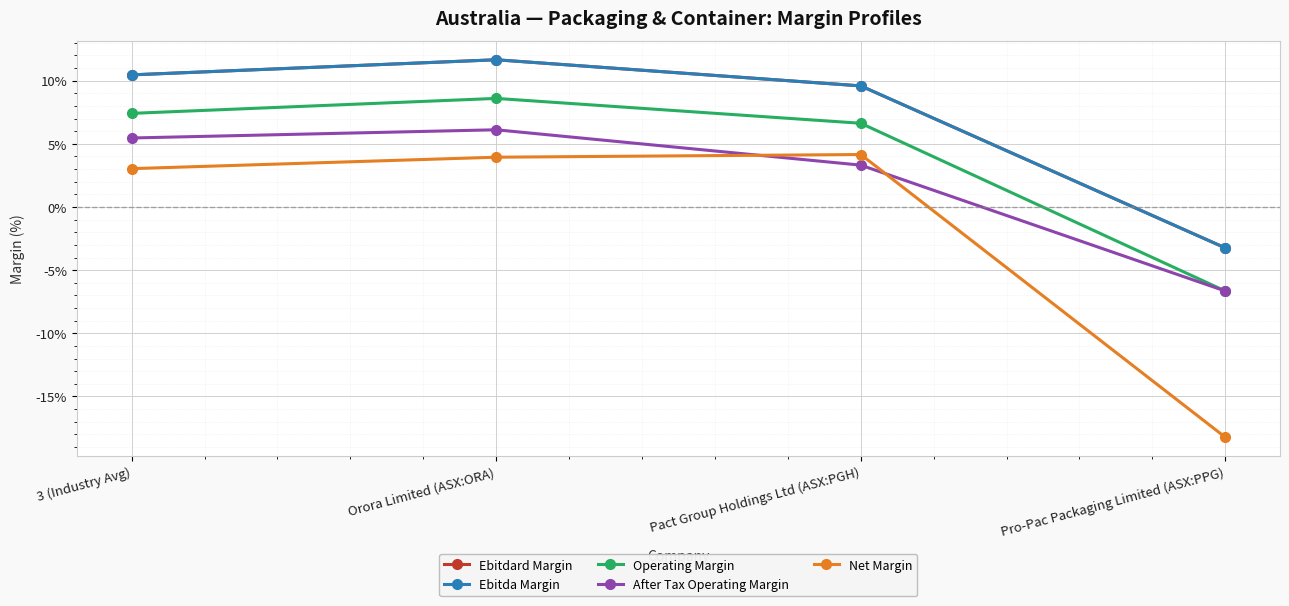

Where does the After Tax Operating Margin series first go above 0?

3 (Industry Avg)